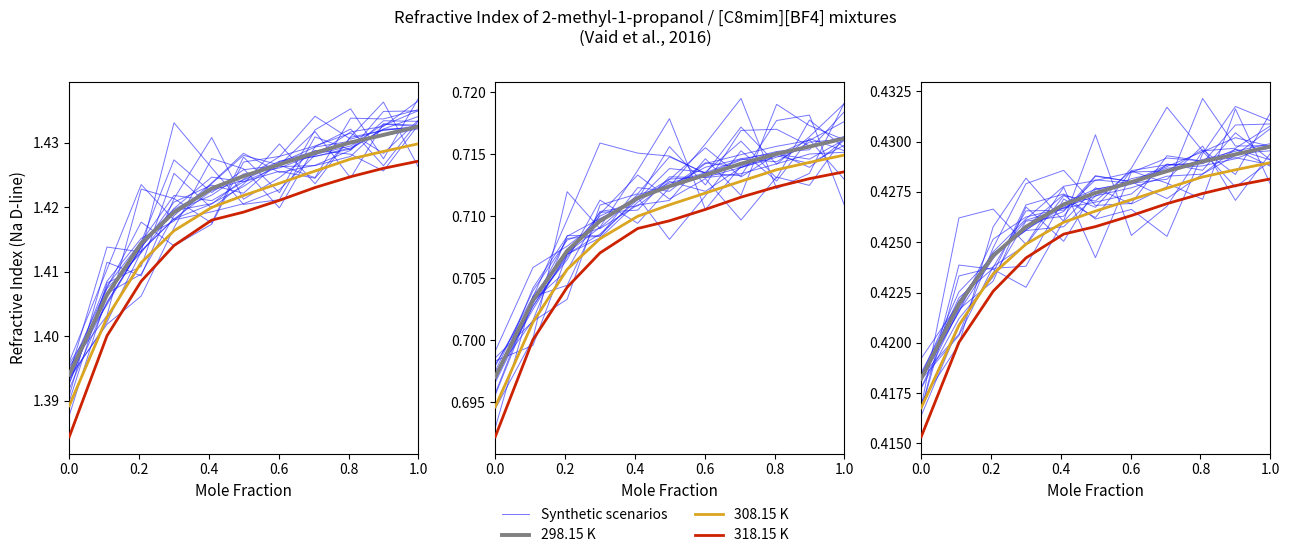

At which category is the sum across all series the highest?

1.0